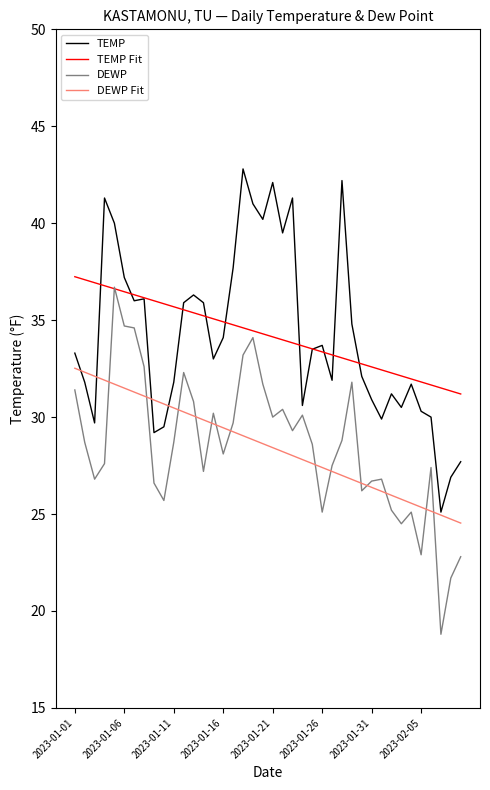

What are all the series names shown in the legend?

TEMP, TEMP Fit, DEWP, DEWP Fit